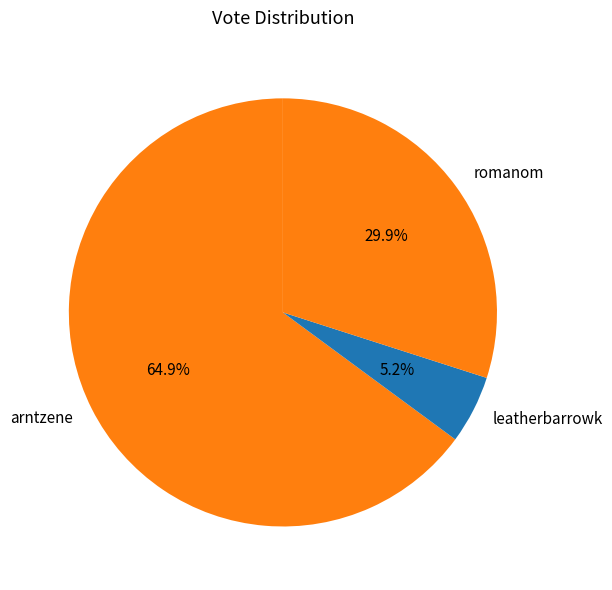

Does any single category account for the majority?

Yes